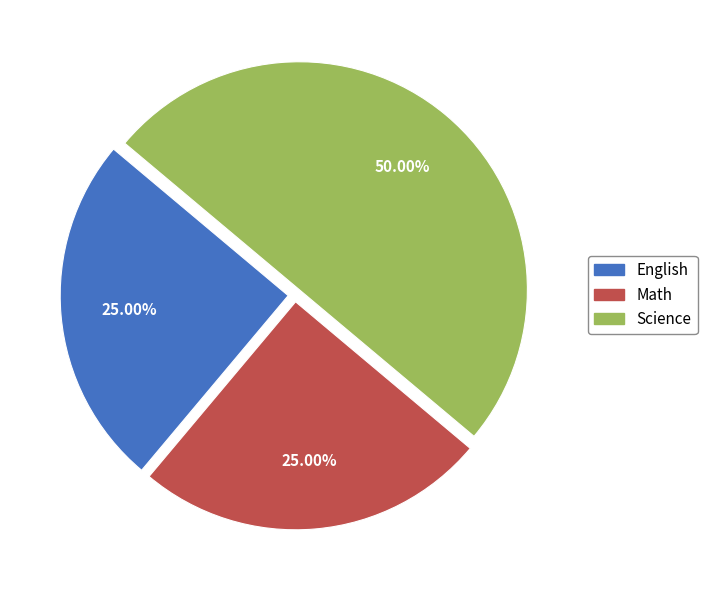

What percentage is NOT represented by Math?

75.0%